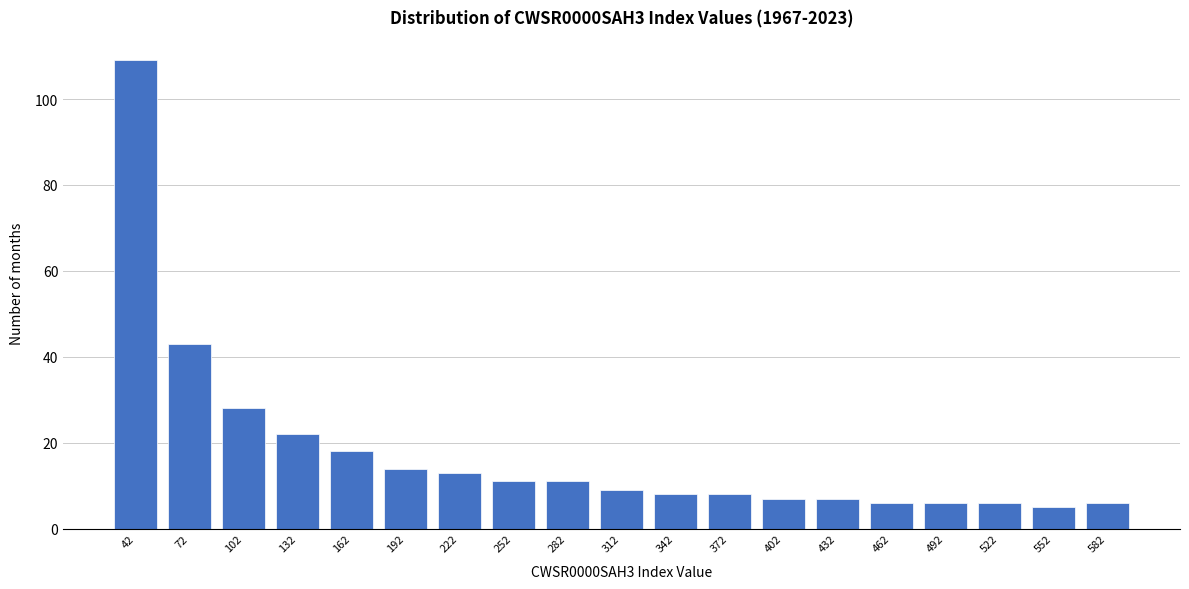

Reading right to left, list all the values displayed in this chart.

582=6	552=5	522=6	492=6	462=6	432=7	402=7	372=8	342=8	312=9	282=11	252=11	222=13	192=14	162=18	132=22	102=28	72=43	42=109